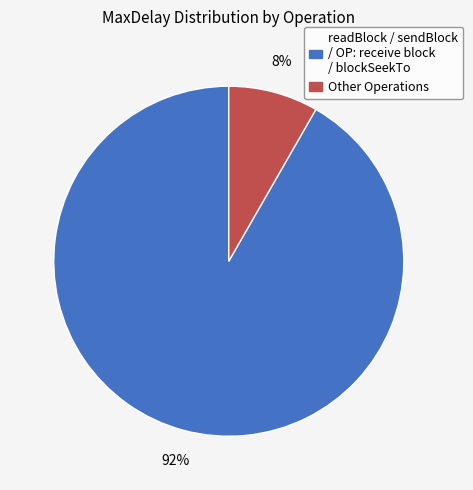

Is there any slice that represents more than half of the pie?

Yes